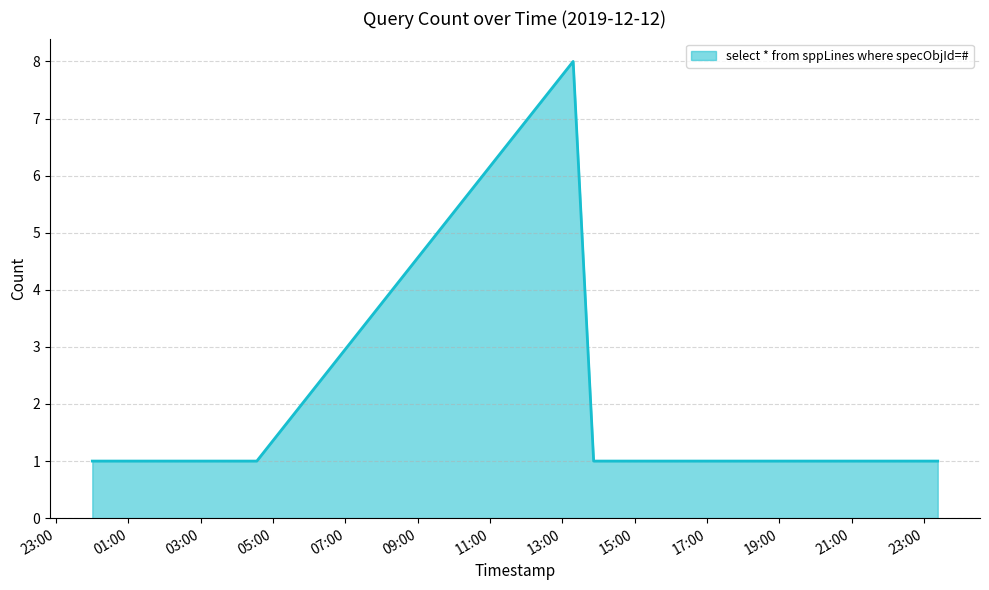

How many distinct data groups are displayed?

1